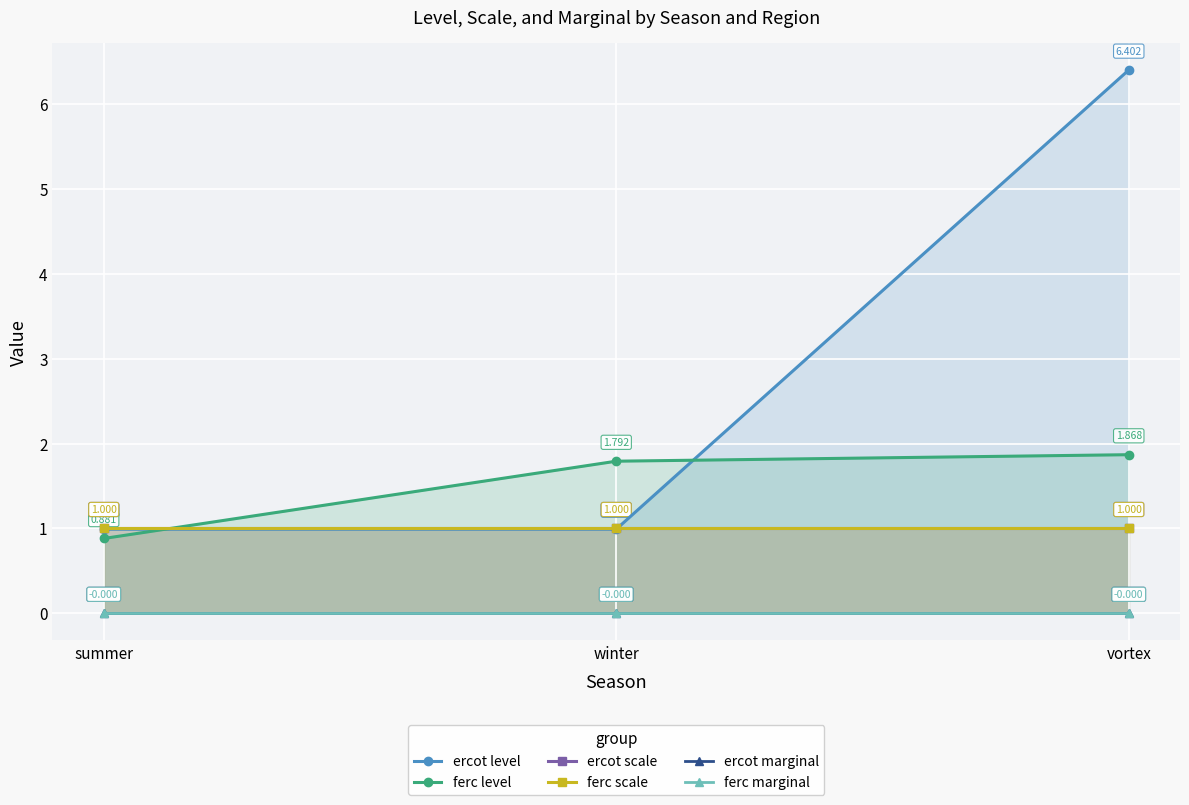

What is the sum of all ferc scale values?

3.0